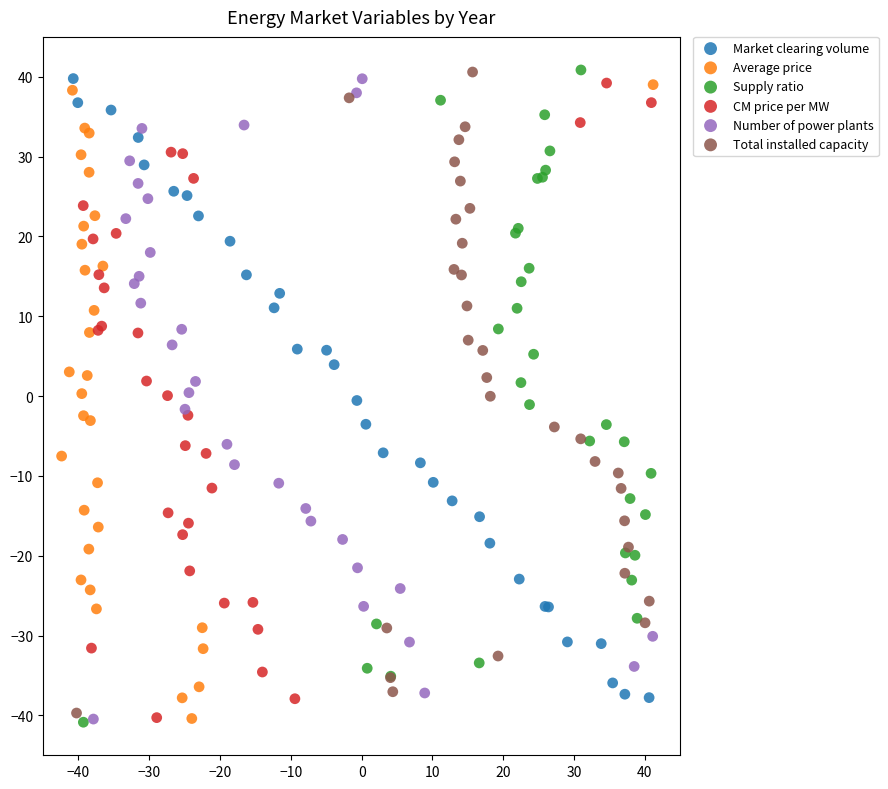

Which series has the largest Y range (max minus min)?

Supply ratio